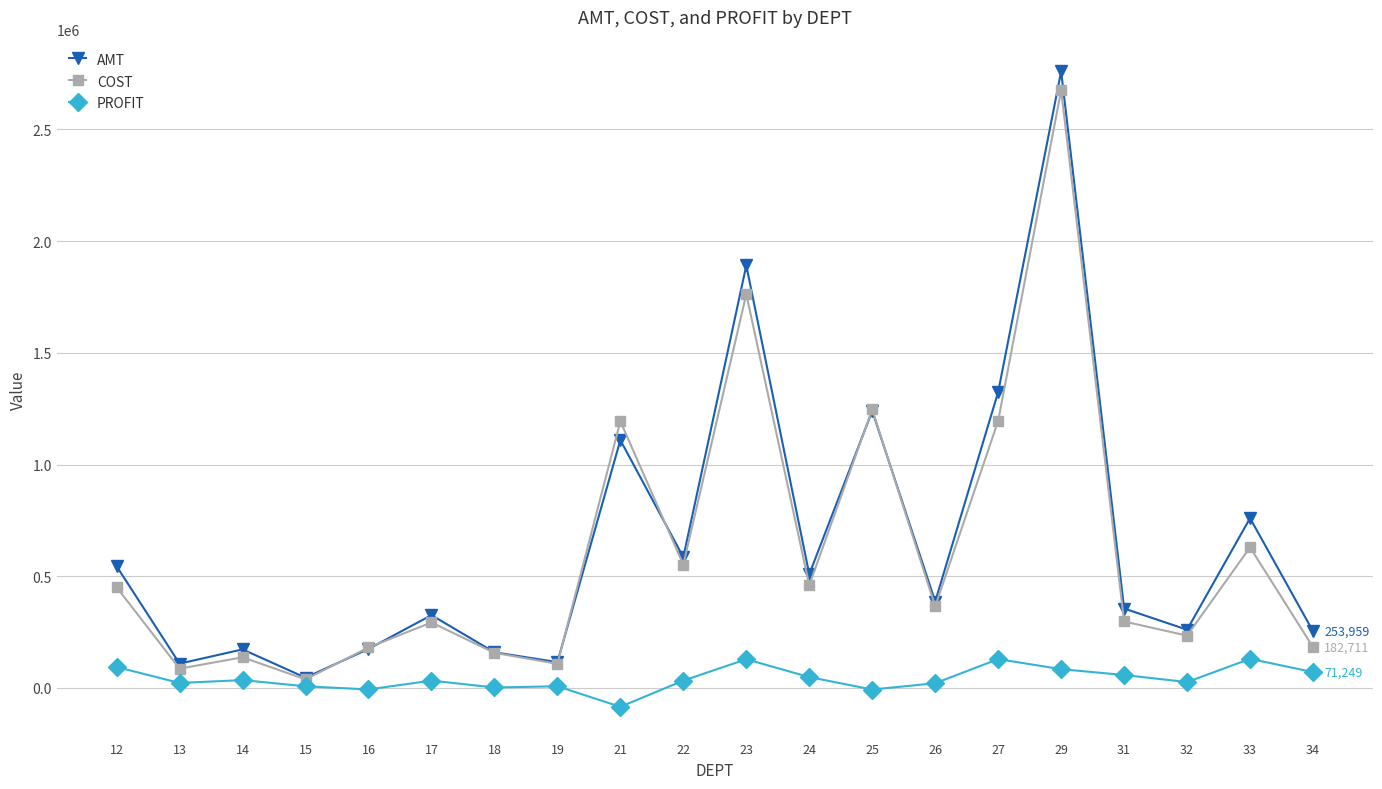

At which label does COST reach its minimum?

15